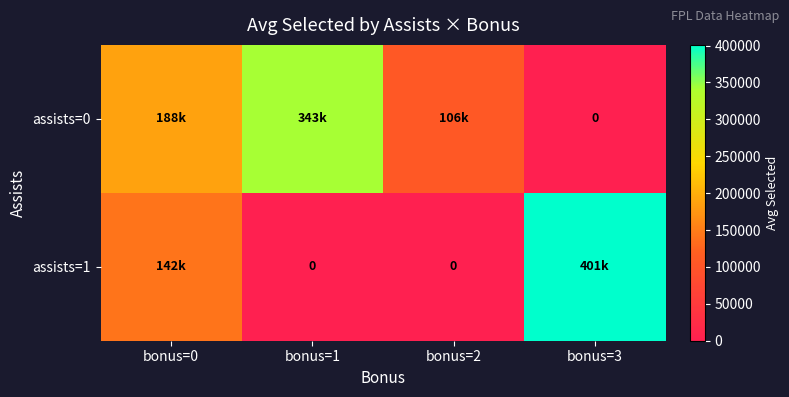

What is the total value across all series at bonus=1?

342714.0